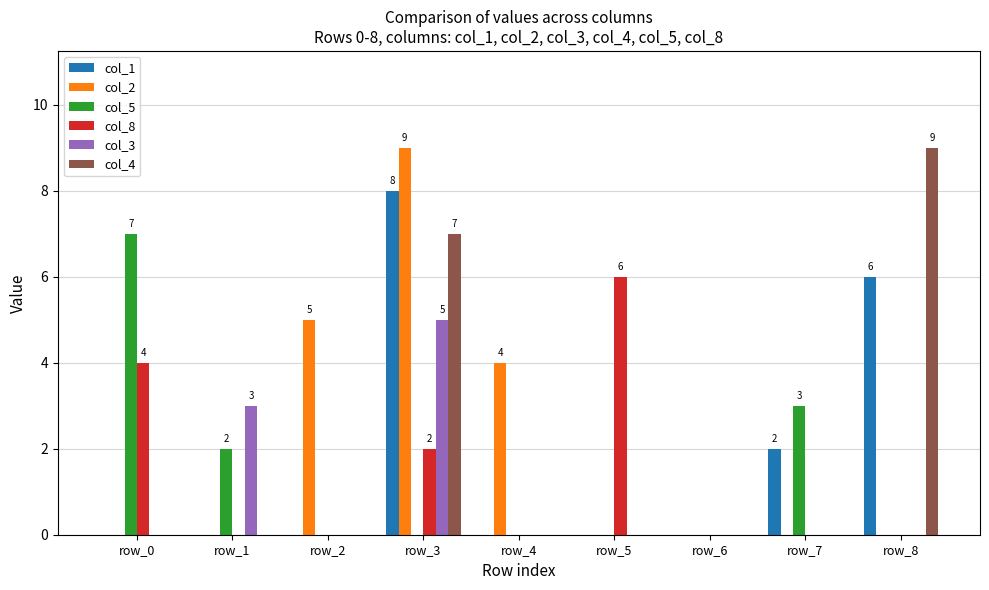

Between row_2 and row_8, which series saw the biggest shift?

col_4